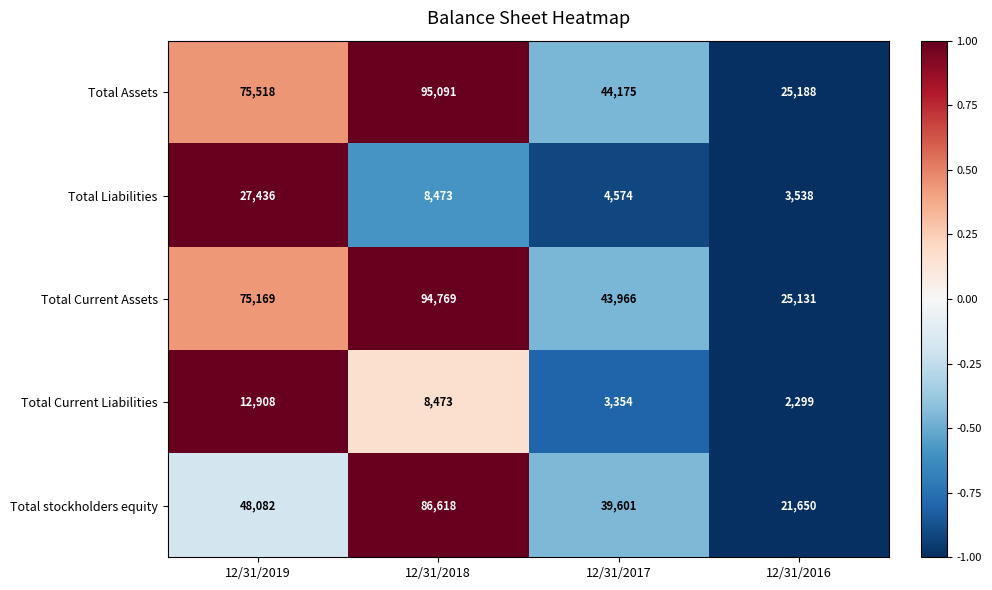

At which label does Total Liabilities first exceed 8473?

12/31/2019